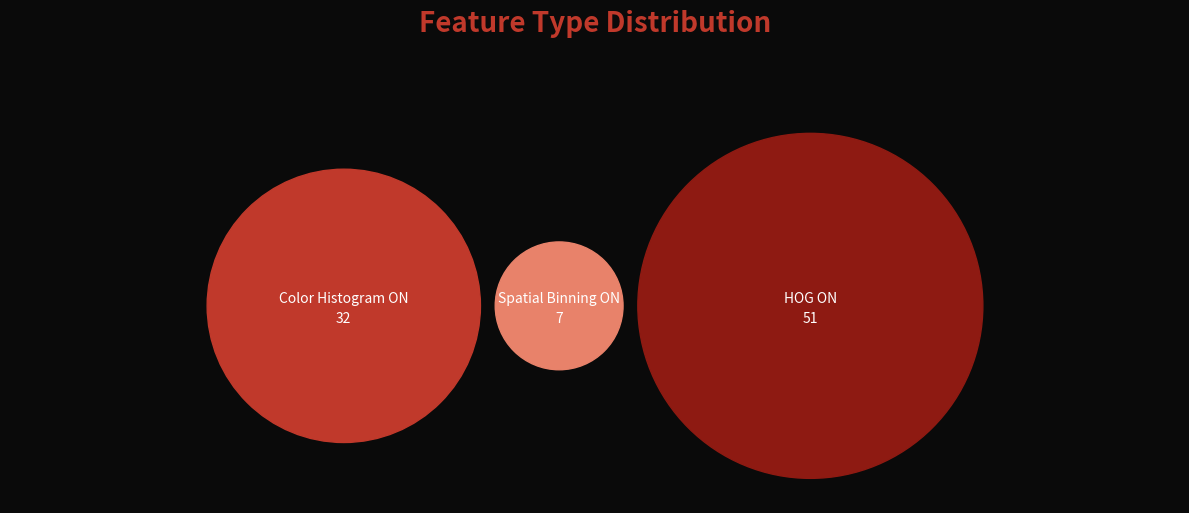

Does HOG ON represent more than half of the total?

Yes